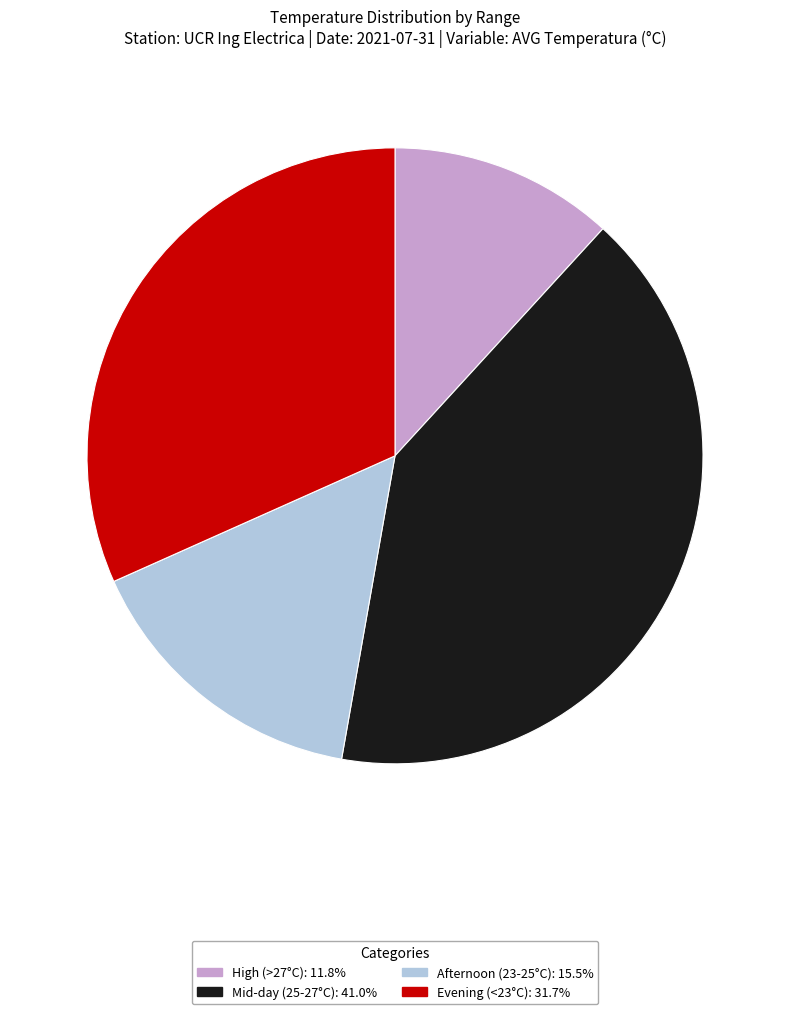

Is there any slice that represents more than half of the pie?

No